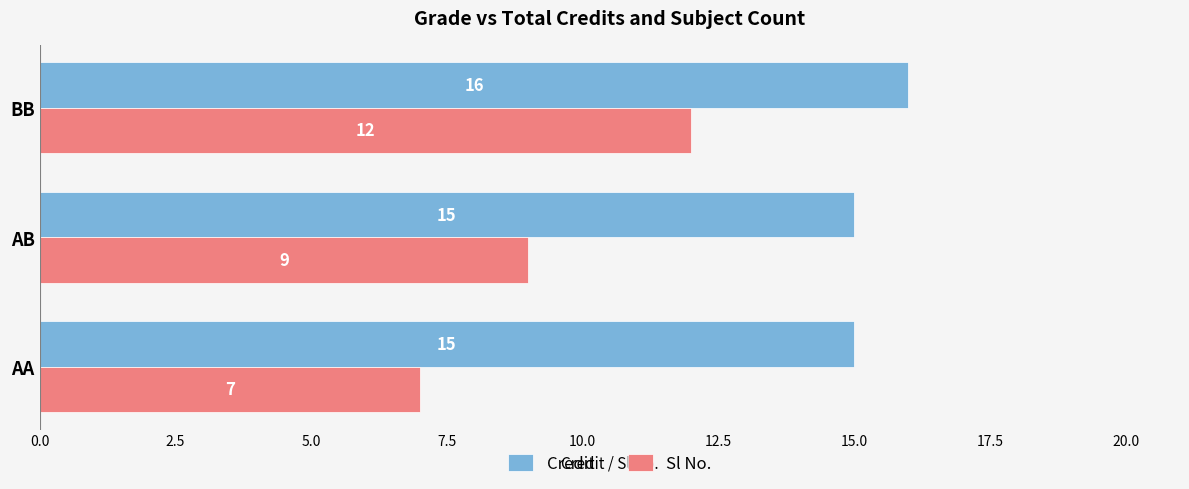

Rank the categories by Sl No. value from highest to lowest.

BB, AB, AA